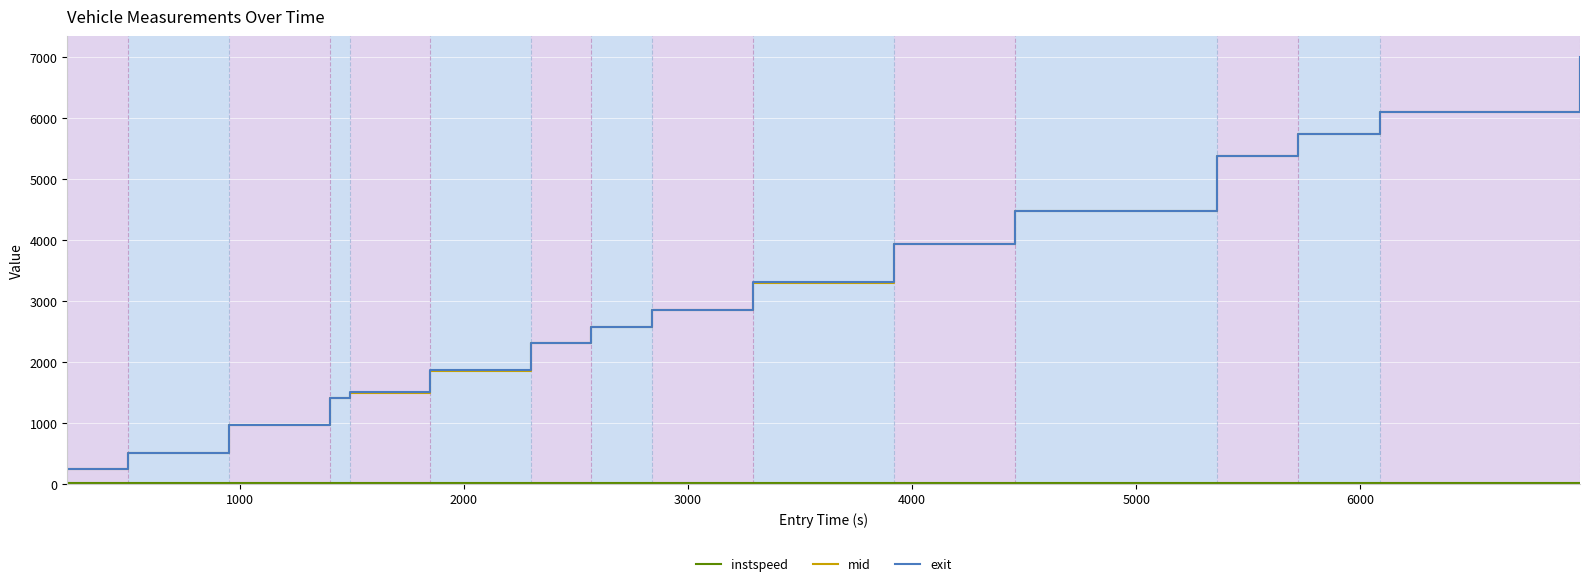

What is the maximum value for mid?

6985.2